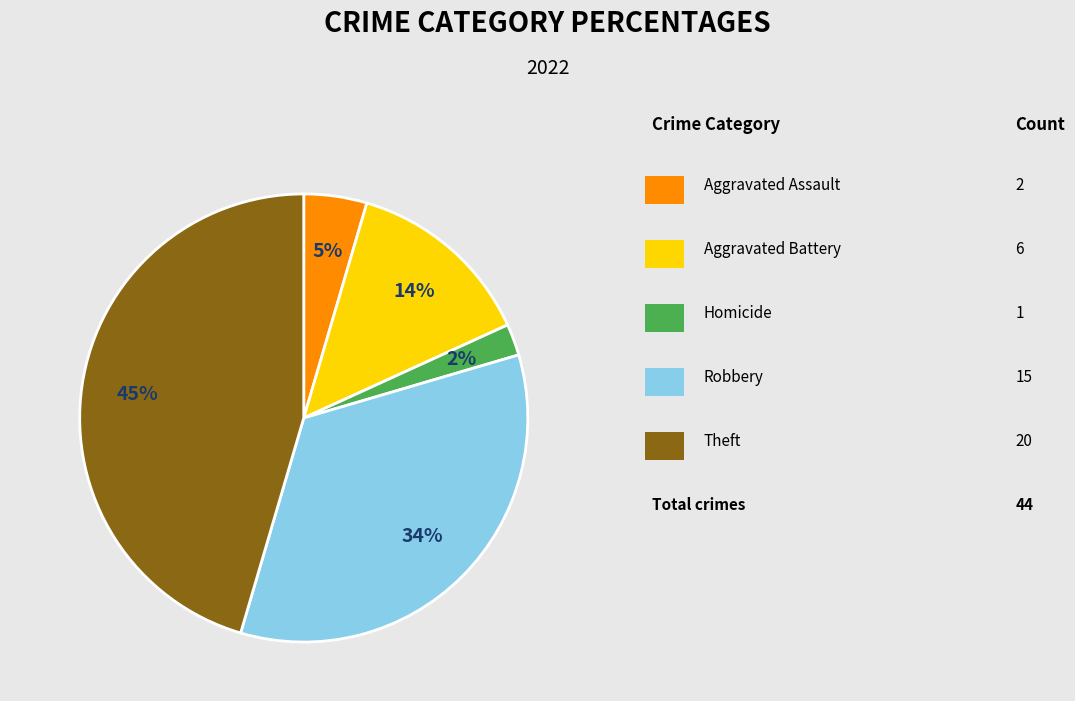

Is there any slice that represents more than half of the pie?

No